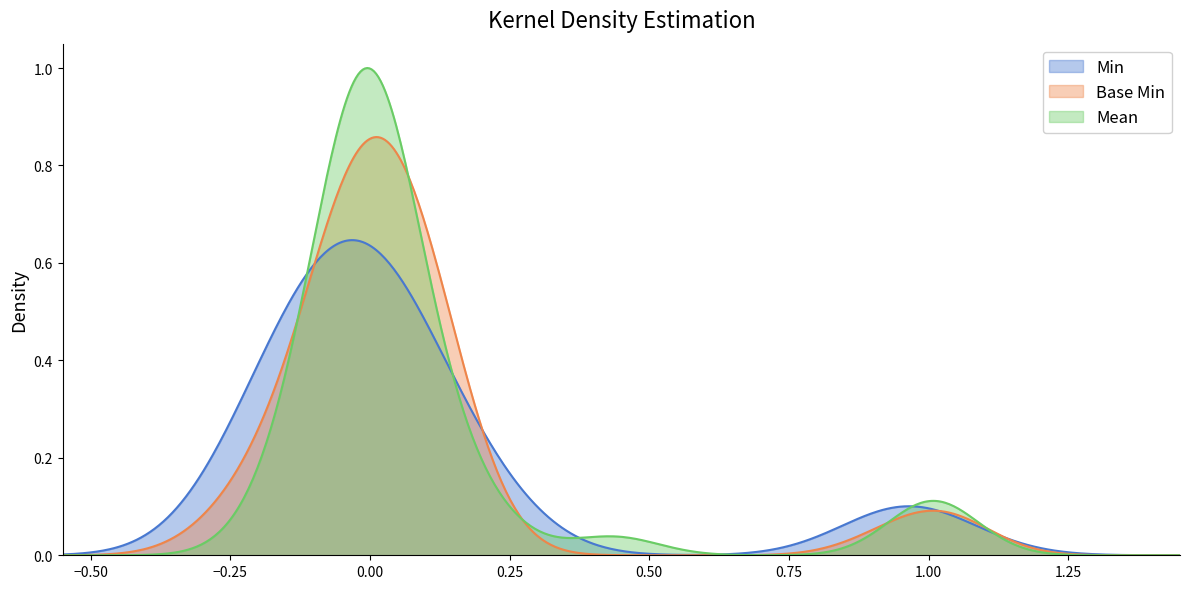

Which series has the widest spread of values?

Mean